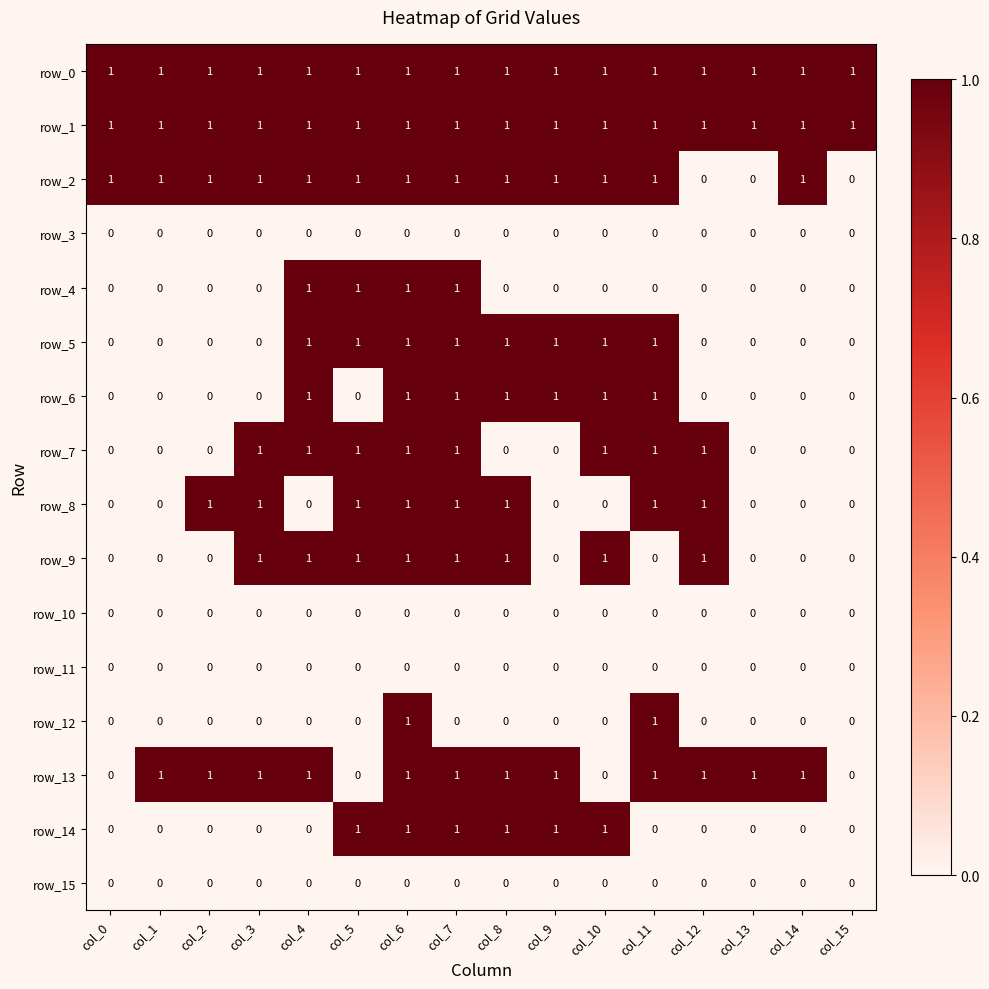

How many values in row_12 are above zero?

2